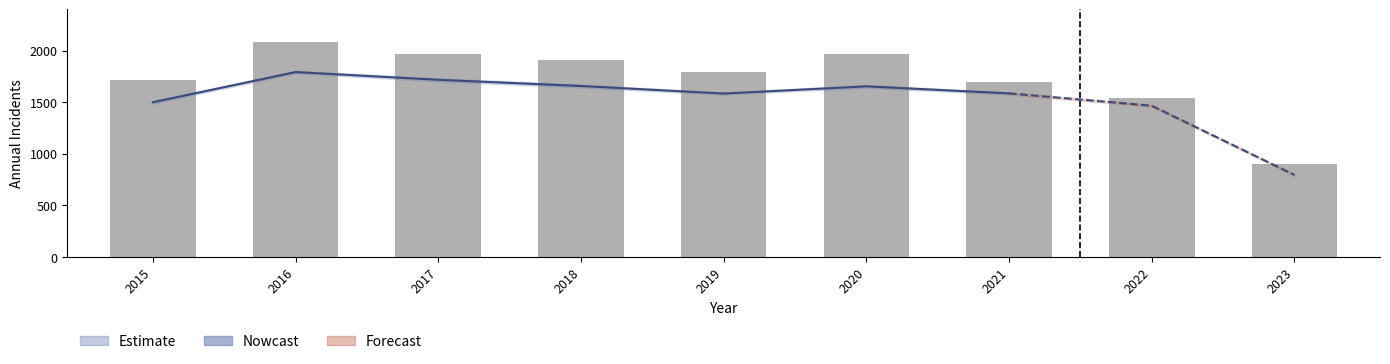

What is the change in value from 2018 to 2021?

-216